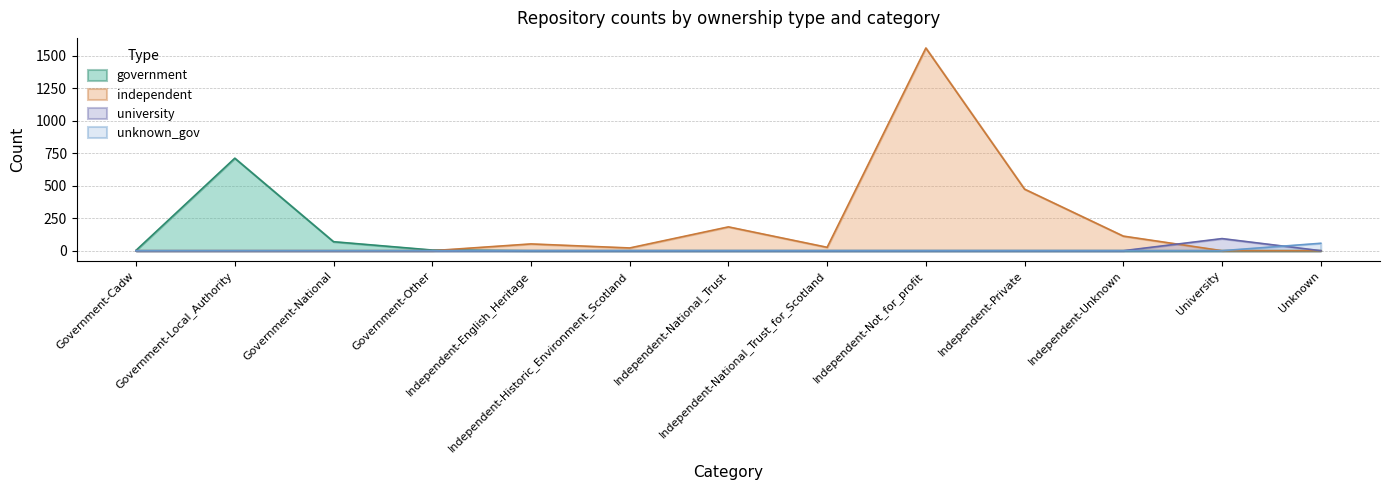

True or false: independent and unknown_gov intersect in this chart.

False